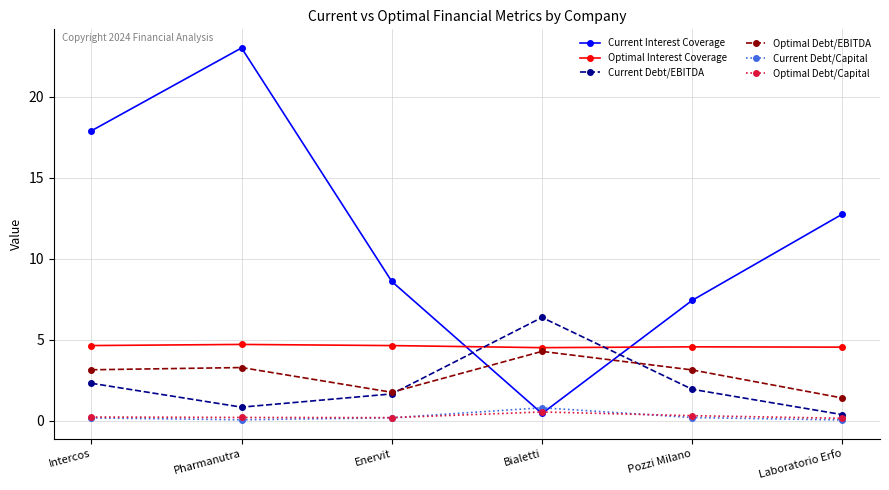

What is the difference between the maximum and second lowest values in the Optimal Debt/EBITDA series?

2.5